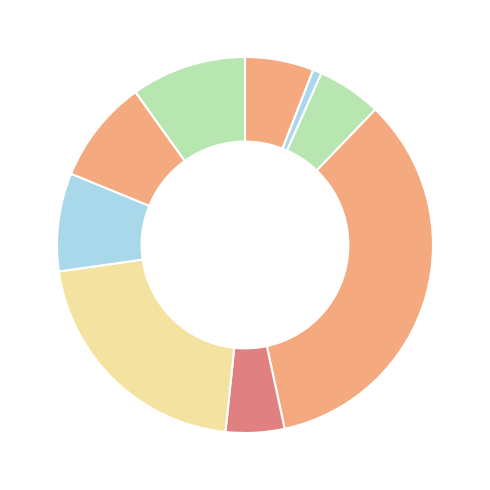

How many segments does this pie chart have?

9